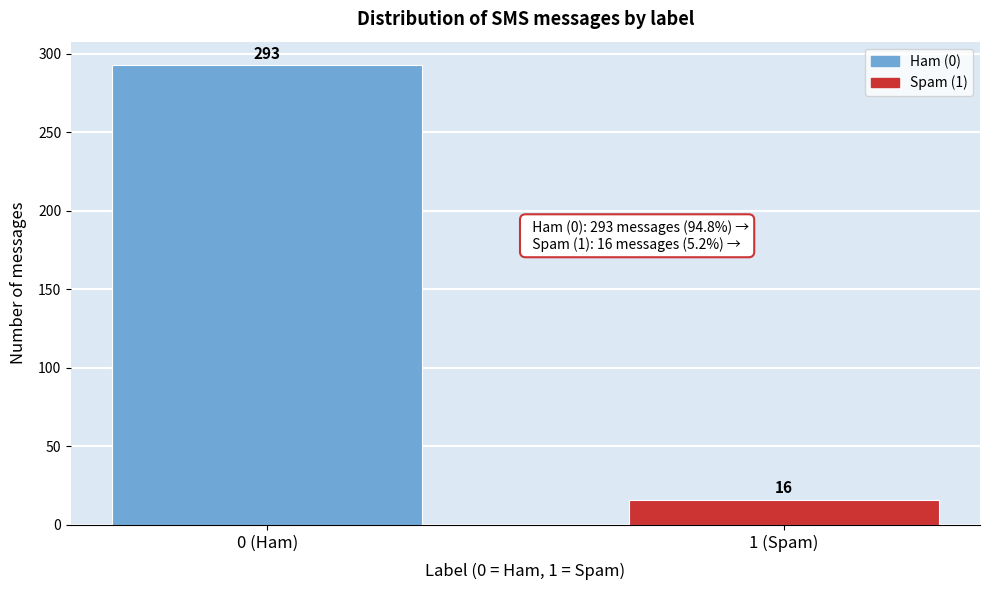

Reading left to right, transcribe all the data shown in this chart.

0 (Ham)=293	1 (Spam)=16